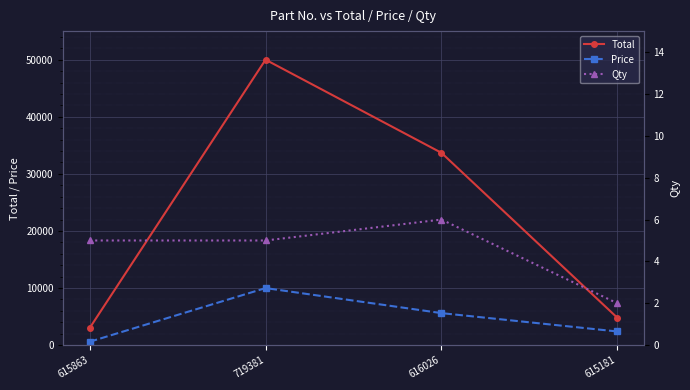

Read the Price value at 719381, to the nearest 10.

10000